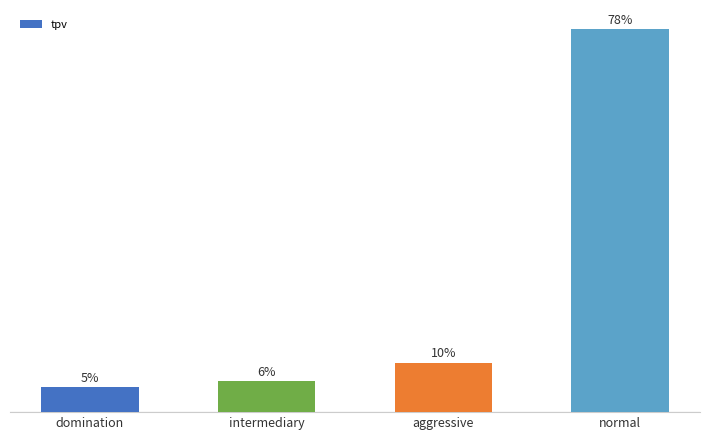

Are the bars horizontal?

No